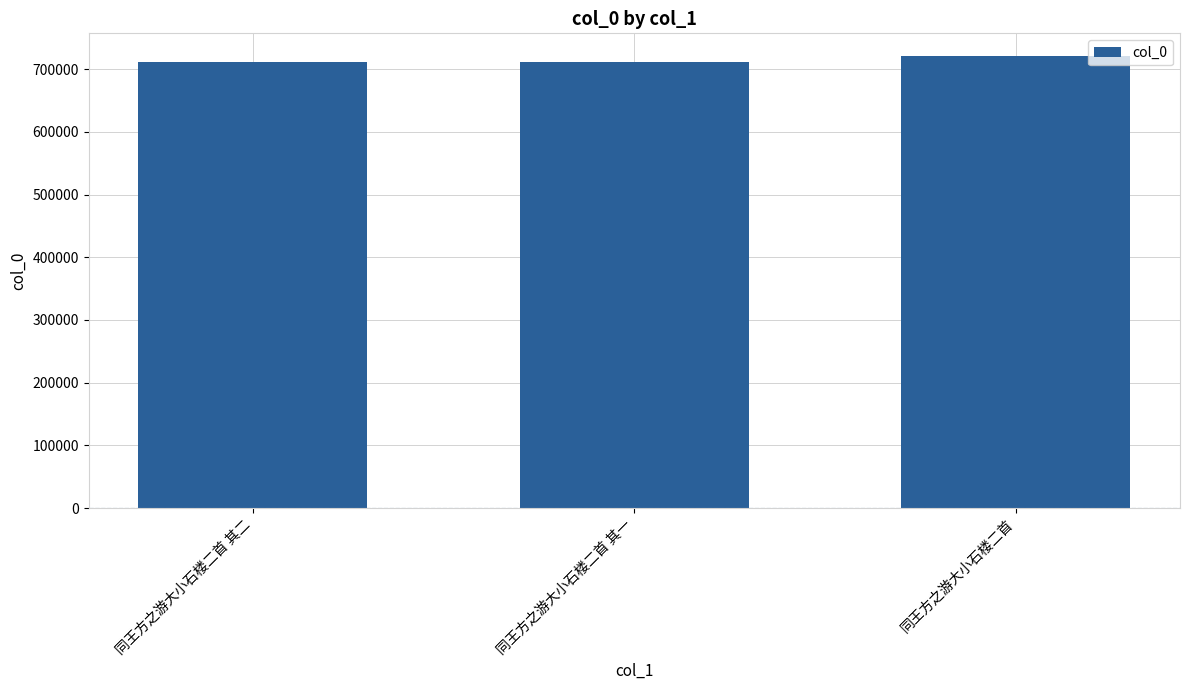

Are the bars grouped side by side (vs. stacked)?

No